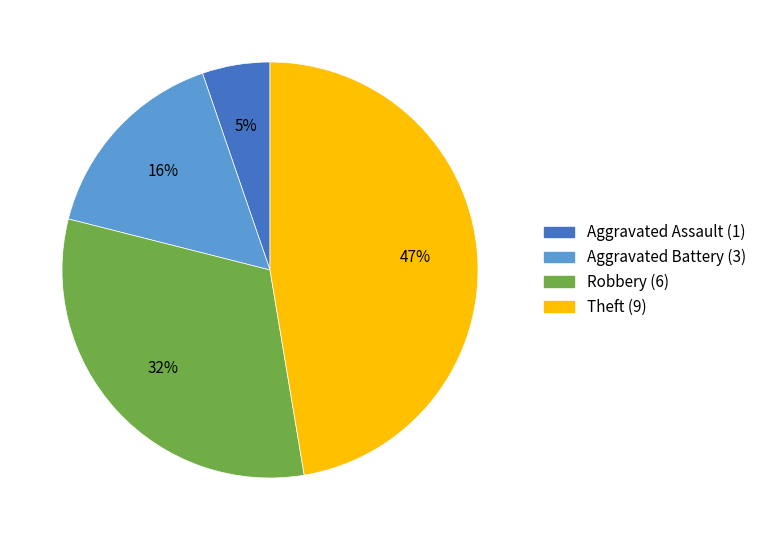

To the nearest percent, what is the average slice percentage?

25%